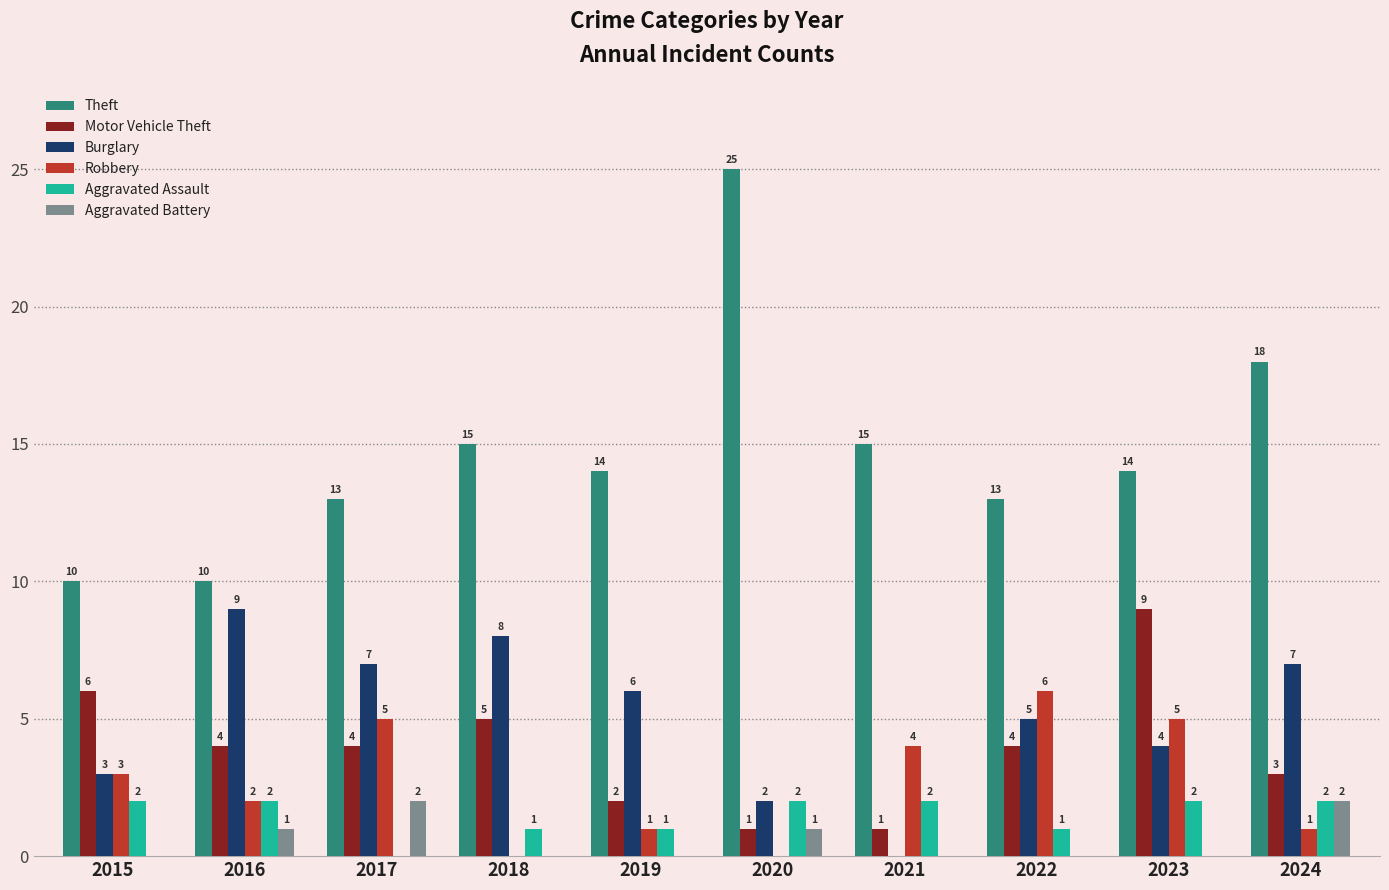

Are the bars horizontal?

No